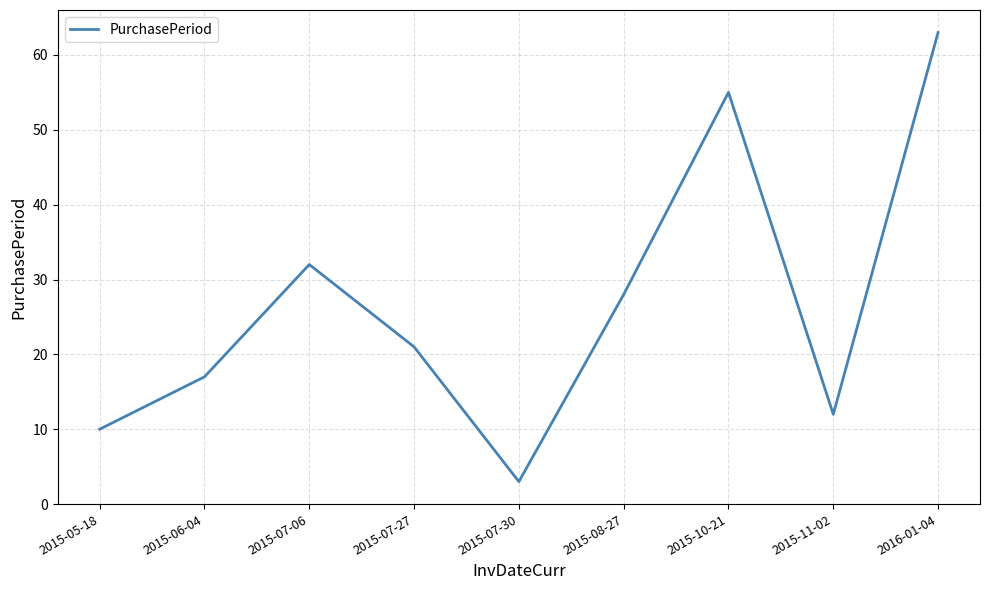

Does the chart have visible grid lines?

Yes